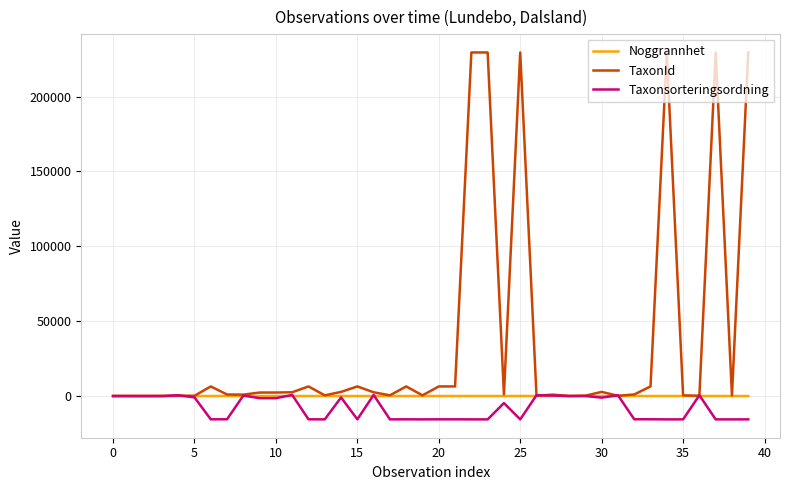

Which series has the widest spread of values?

TaxonId